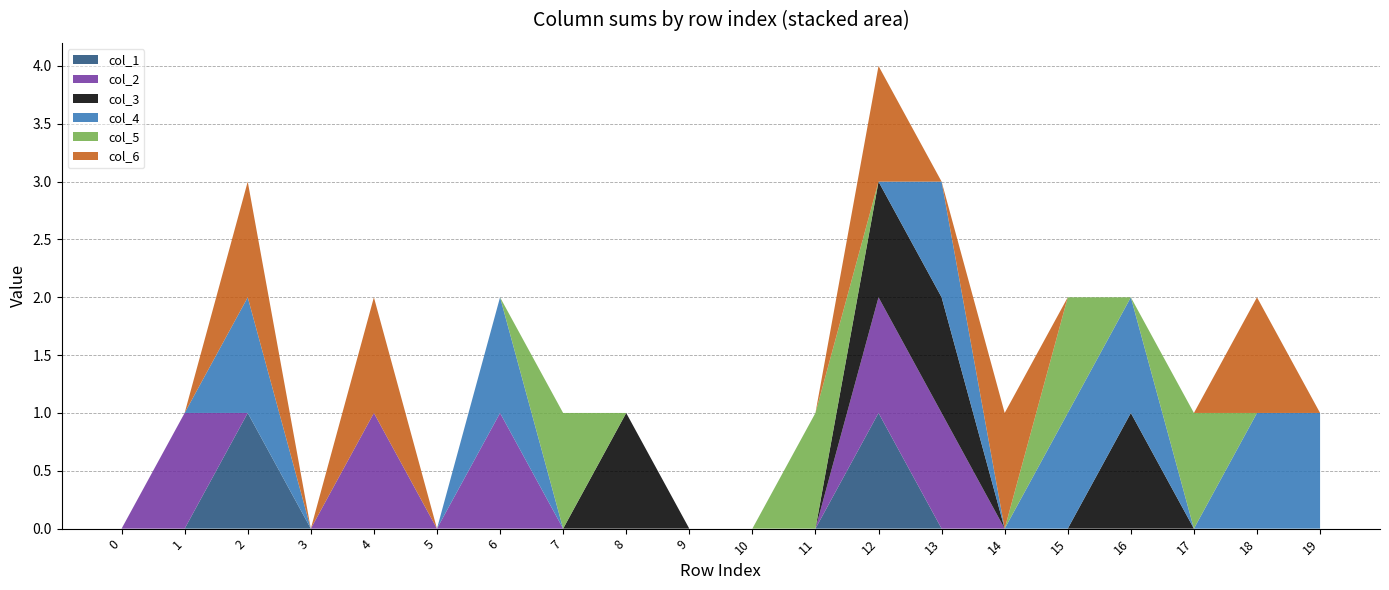

Reading left to right, transcribe all the data shown in this chart.

col_1: row_0=0	row_1=0	row_2=1	row_3=0	row_4=0	row_5=0	row_6=0	row_7=0	row_8=0	row_9=0	row_10=0	row_11=0	row_12=1	row_13=0	row_14=0	row_15=0	row_16=0	row_17=0	row_18=0	row_19=0
col_2: row_0=0	row_1=1	row_2=0	row_3=0	row_4=1	row_5=0	row_6=1	row_7=0	row_8=0	row_9=0	row_10=0	row_11=0	row_12=1	row_13=1	row_14=0	row_15=0	row_16=0	row_17=0	row_18=0	row_19=0
col_3: row_0=0	row_1=0	row_2=0	row_3=0	row_4=0	row_5=0	row_6=0	row_7=0	row_8=1	row_9=0	row_10=0	row_11=0	row_12=1	row_13=1	row_14=0	row_15=0	row_16=1	row_17=0	row_18=0	row_19=0
col_4: row_0=0	row_1=0	row_2=1	row_3=0	row_4=0	row_5=0	row_6=1	row_7=0	row_8=0	row_9=0	row_10=0	row_11=0	row_12=0	row_13=1	row_14=0	row_15=1	row_16=1	row_17=0	row_18=1	row_19=1
col_5: row_0=0	row_1=0	row_2=0	row_3=0	row_4=0	row_5=0	row_6=0	row_7=1	row_8=0	row_9=0	row_10=0	row_11=1	row_12=0	row_13=0	row_14=0	row_15=1	row_16=0	row_17=1	row_18=0	row_19=0
col_6: row_0=0	row_1=0	row_2=1	row_3=0	row_4=1	row_5=0	row_6=0	row_7=0	row_8=0	row_9=0	row_10=0	row_11=0	row_12=1	row_13=0	row_14=1	row_15=0	row_16=0	row_17=0	row_18=1	row_19=0